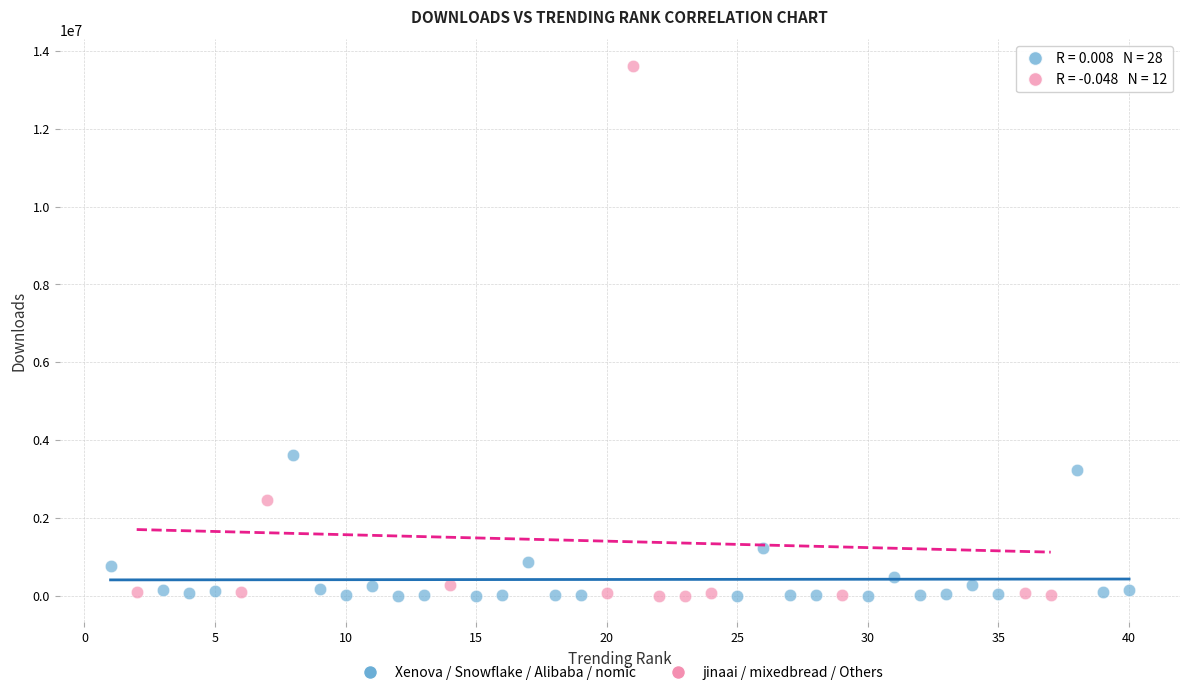

Which series has the largest Y range (max minus min)?

jinaai / mixedbread / Others